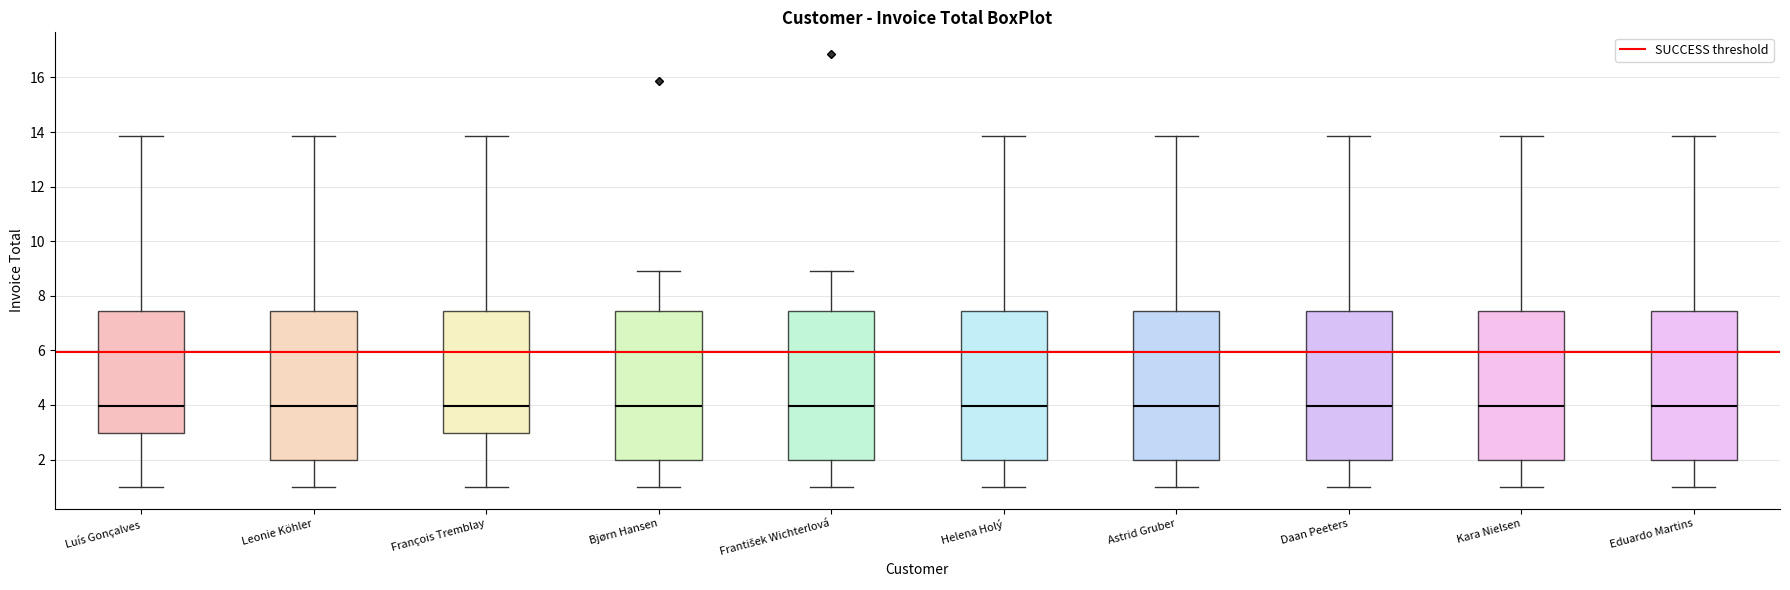

Reading left to right, read every box against the y-axis: the position of its median line, the range the box covers, and the ends of its whiskers. The values are not printed on the chart, so give them approximately, as read against the axis.

Luís Gonçalves: median 4.0, box 3.0 to 7.4, whiskers 1.0 to 13.8
Leonie Köhler: median 4.0, box 2.0 to 7.4, whiskers 1.0 to 13.8
François Tremblay: median 4.0, box 3.0 to 7.4, whiskers 1.0 to 13.8
Bjørn Hansen: median 4.0, box 2.0 to 7.4, whiskers 1.0 to 9.0
František Wichterlová: median 4.0, box 2.0 to 7.4, whiskers 1.0 to 9.0
Helena Holý: median 4.0, box 2.0 to 7.4, whiskers 1.0 to 13.8
Astrid Gruber: median 4.0, box 2.0 to 7.4, whiskers 1.0 to 13.8
Daan Peeters: median 4.0, box 2.0 to 7.4, whiskers 1.0 to 13.8
Kara Nielsen: median 4.0, box 2.0 to 7.4, whiskers 1.0 to 13.8
Eduardo Martins: median 4.0, box 2.0 to 7.4, whiskers 1.0 to 13.8